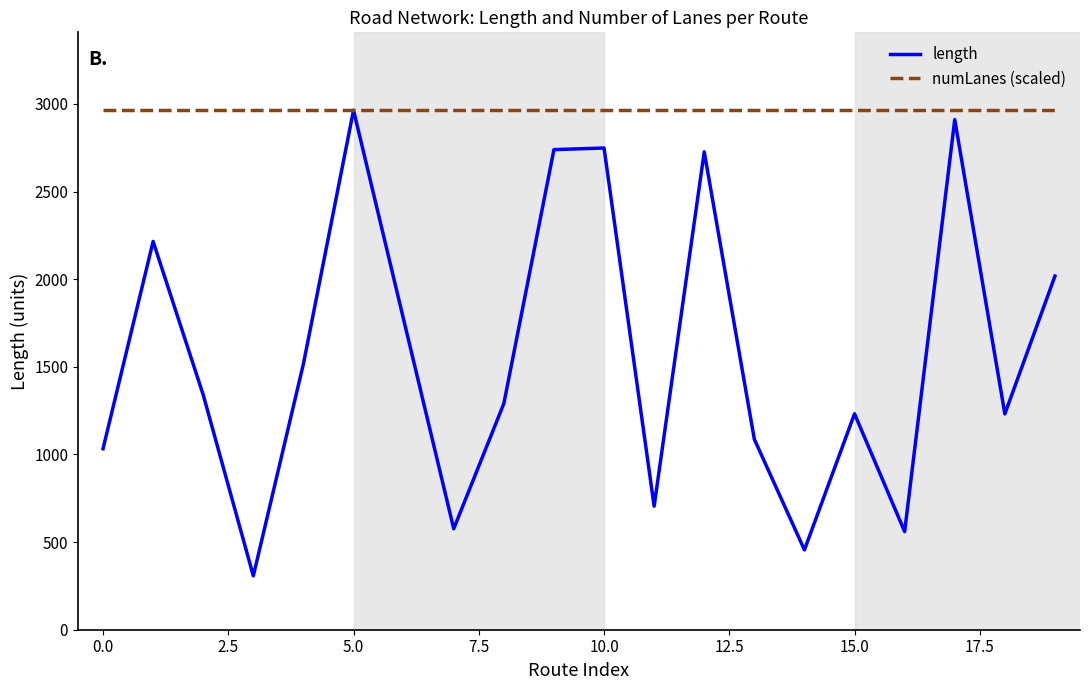

List the series in order of their overall mean, highest first.

numLanes (scaled), length